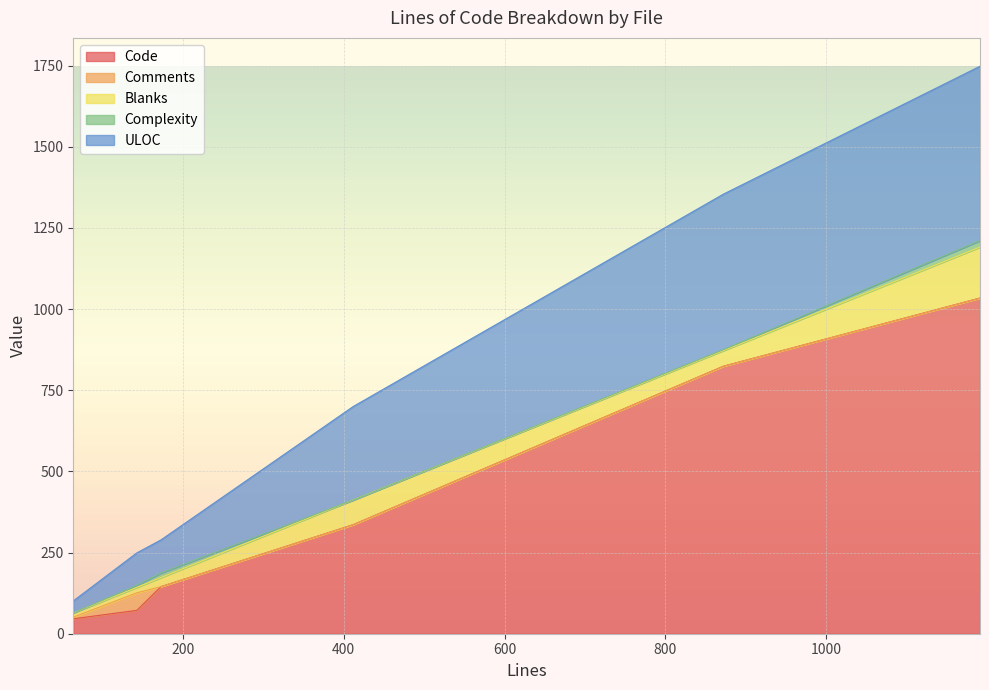

Is it true that Complexity equals 20 at 1191?

True